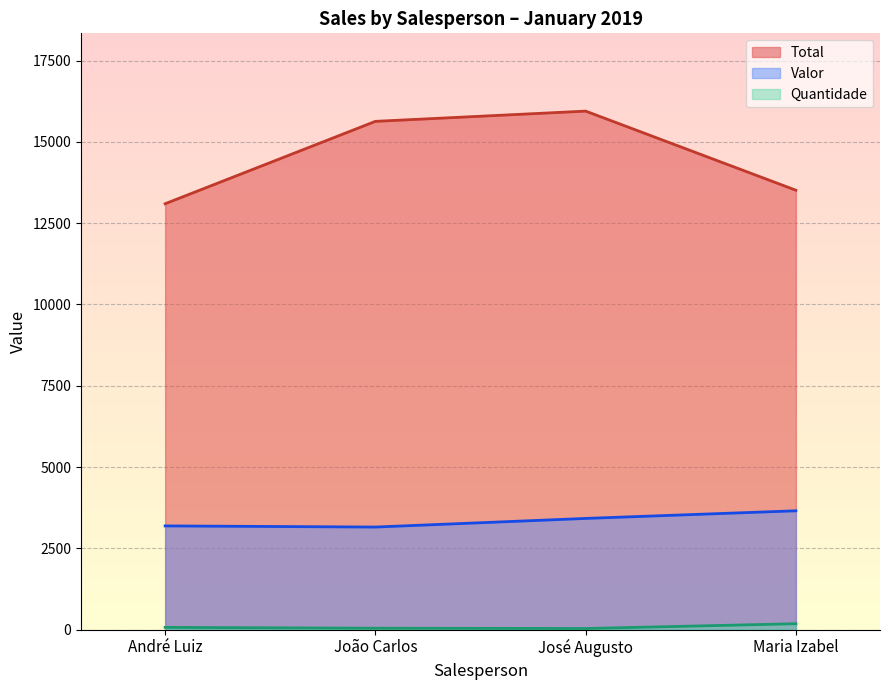

How many lines are shown in the chart?

3